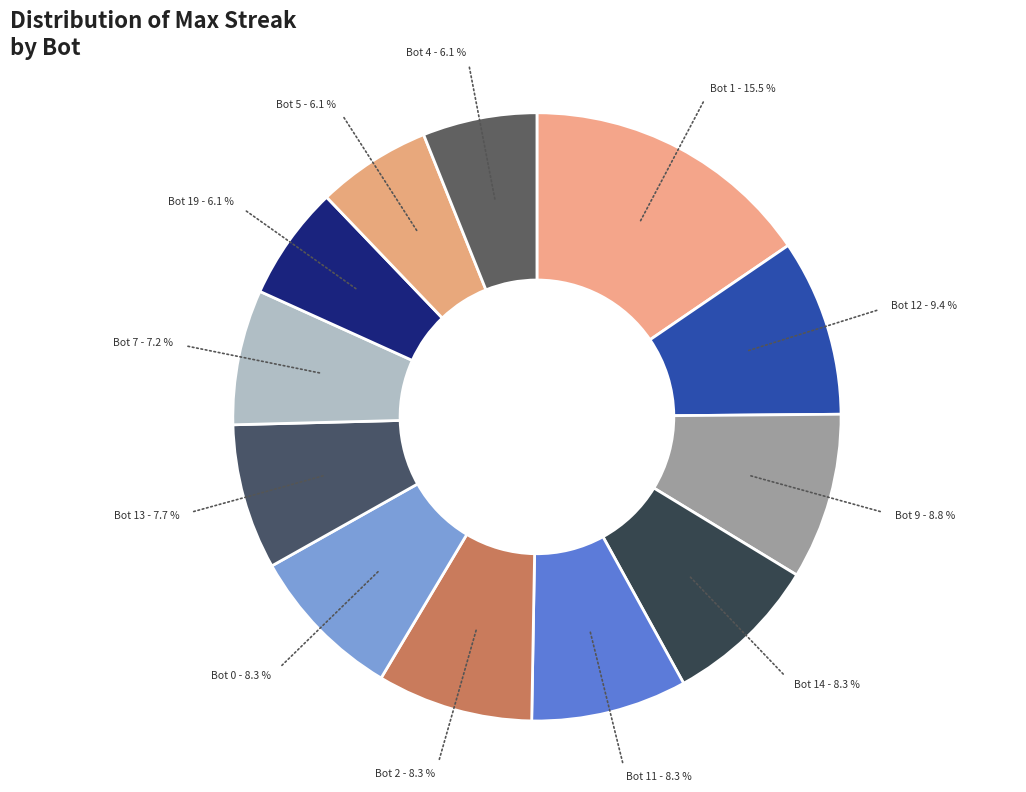

Count the number of slices in the pie.

12